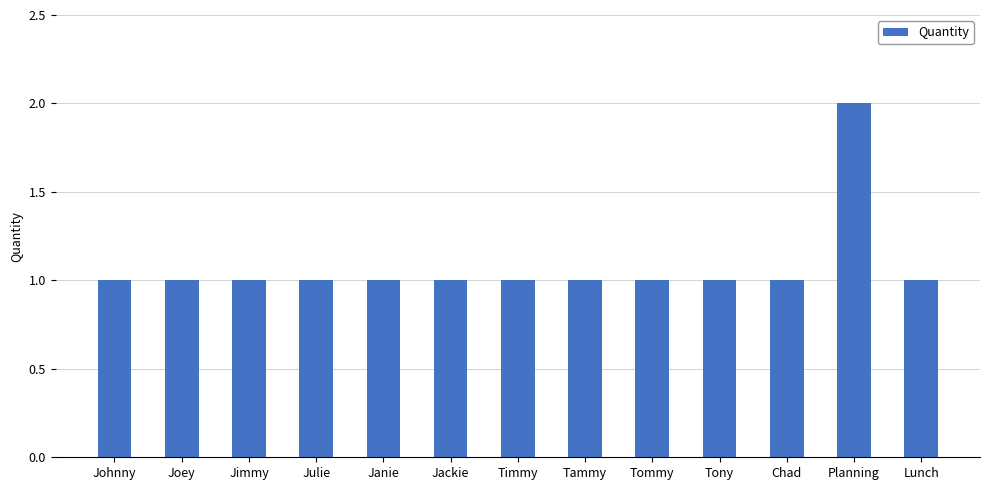

Approximately how many times larger is the value at Julie compared to Tony?

1.0